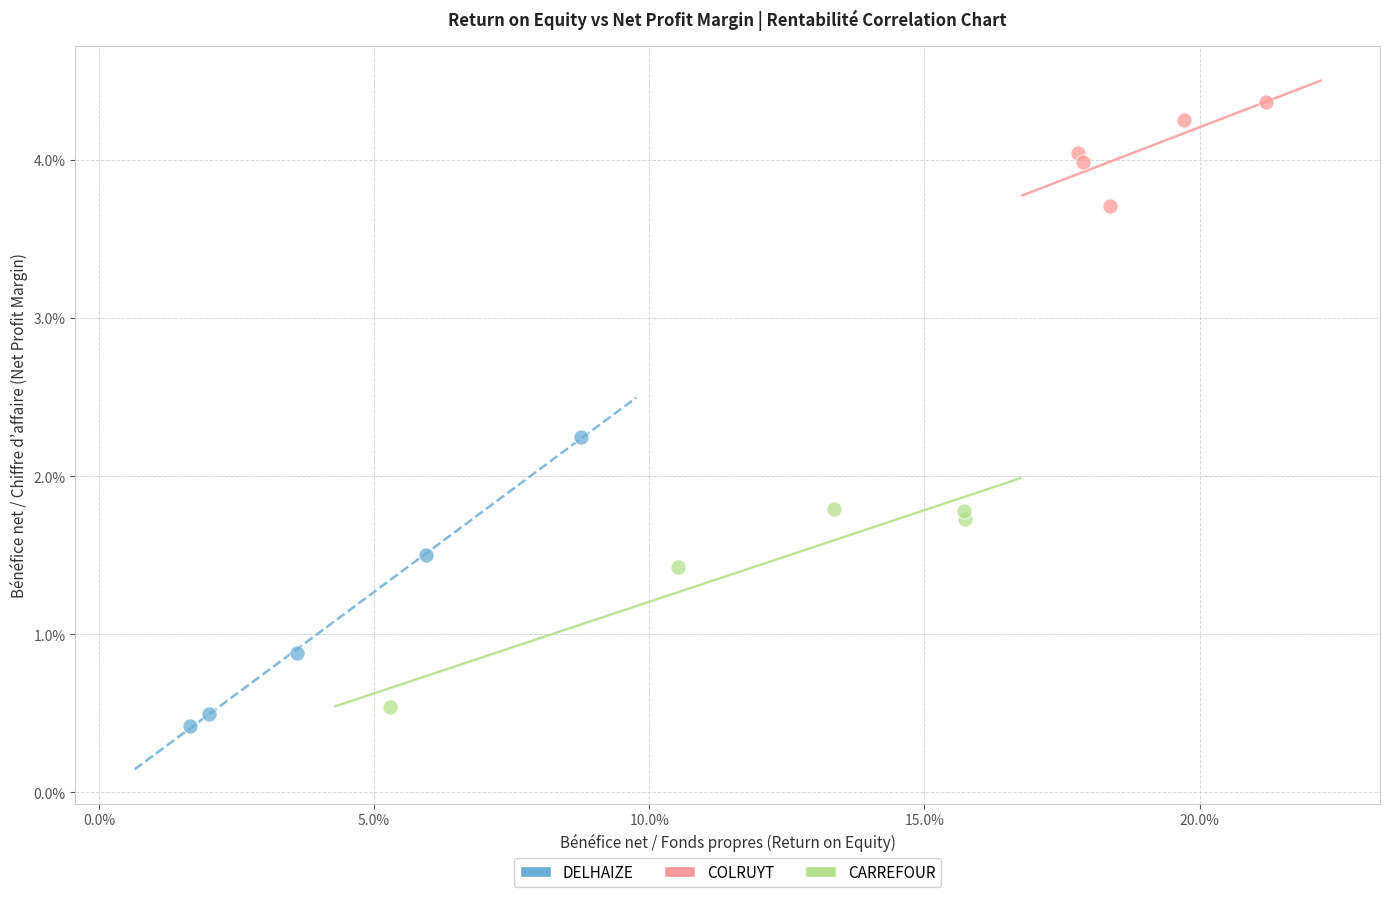

Which series contains the lowest Y value?

DELHAIZE